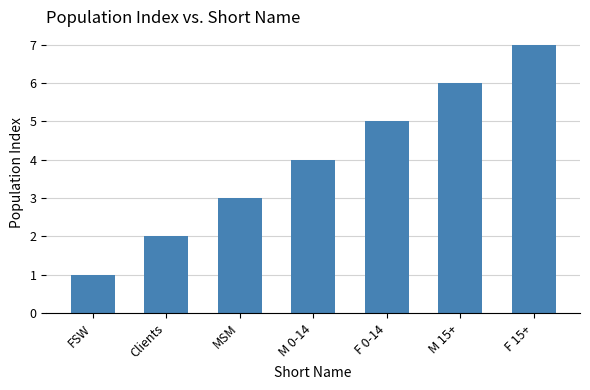

What is the change in value from FSW to Clients?

+1